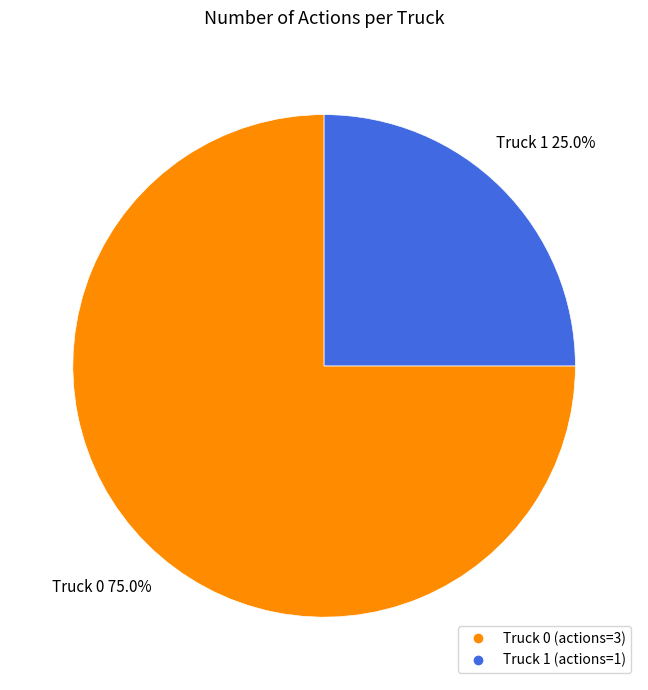

To the nearest percent, what portion does Truck 1 represent?

25%